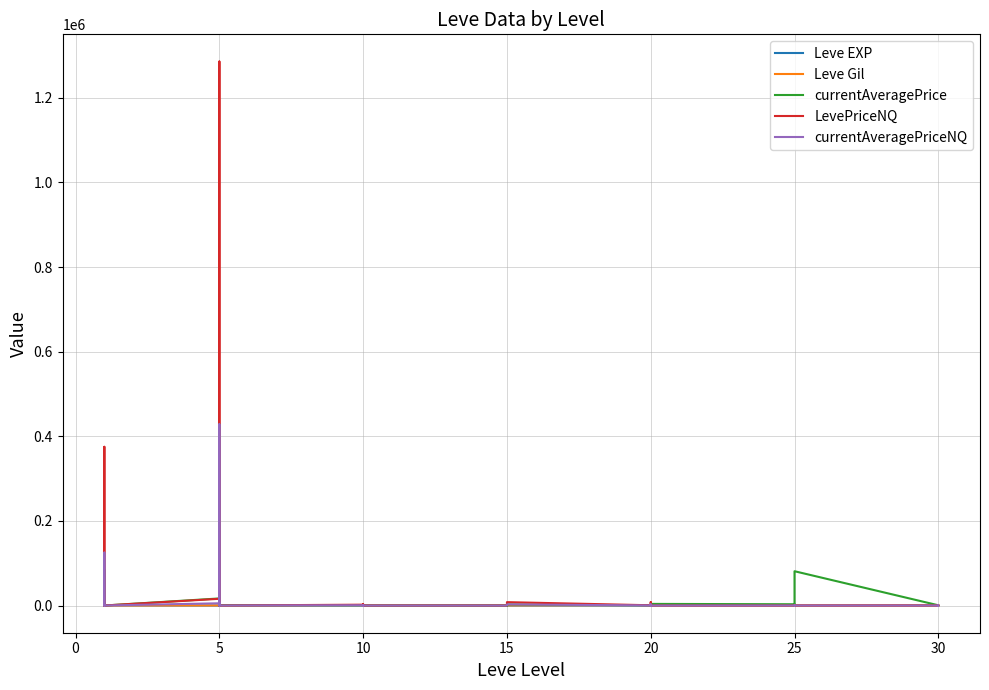

Rank the series by their maximum value, from highest to lowest.

LevePriceNQ, currentAveragePrice, currentAveragePriceNQ, Leve Gil, Leve EXP